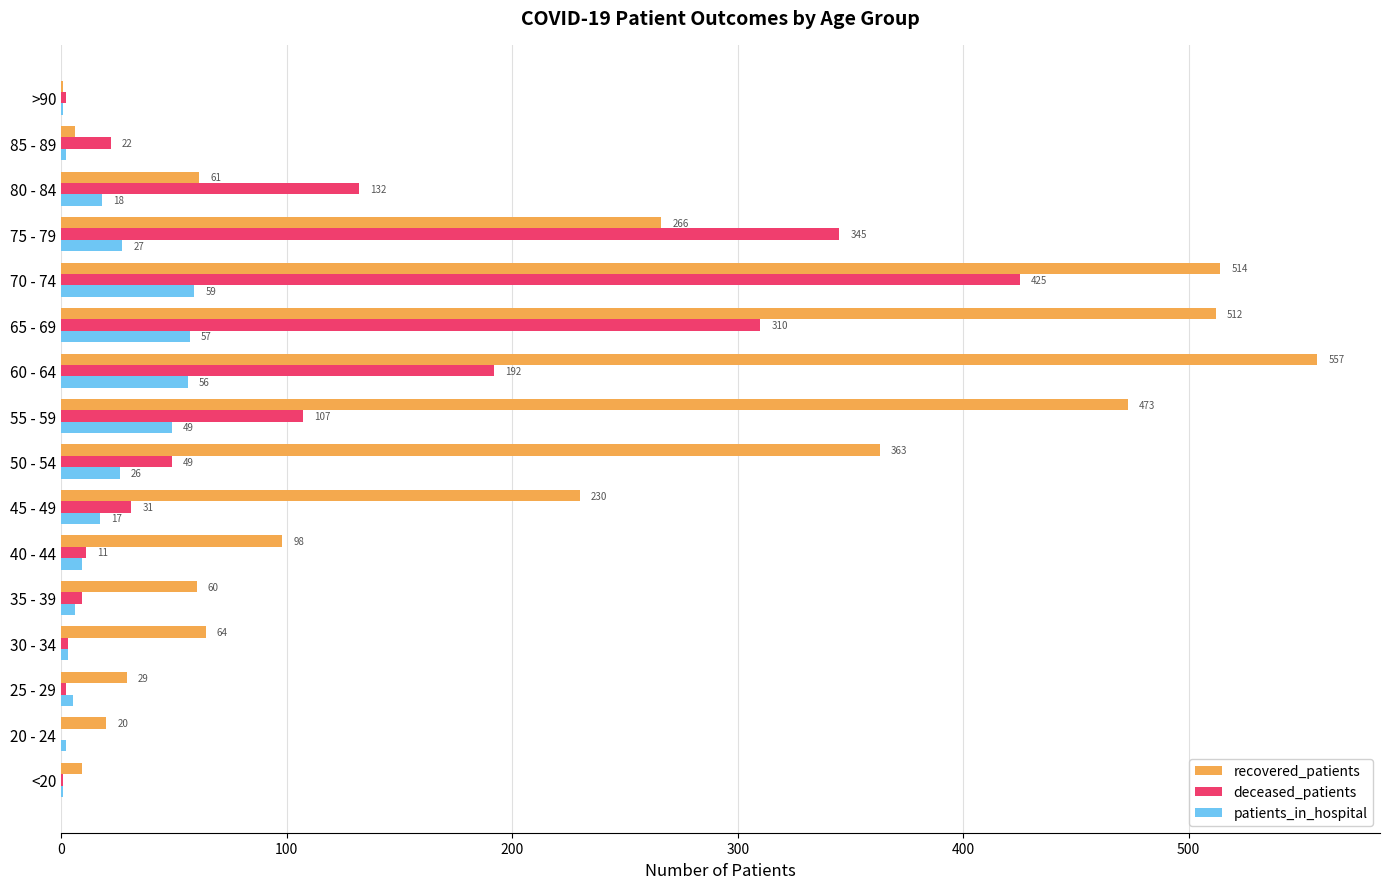

Between 40 - 44 and 85 - 89, which series saw the biggest shift?

recovered_patients